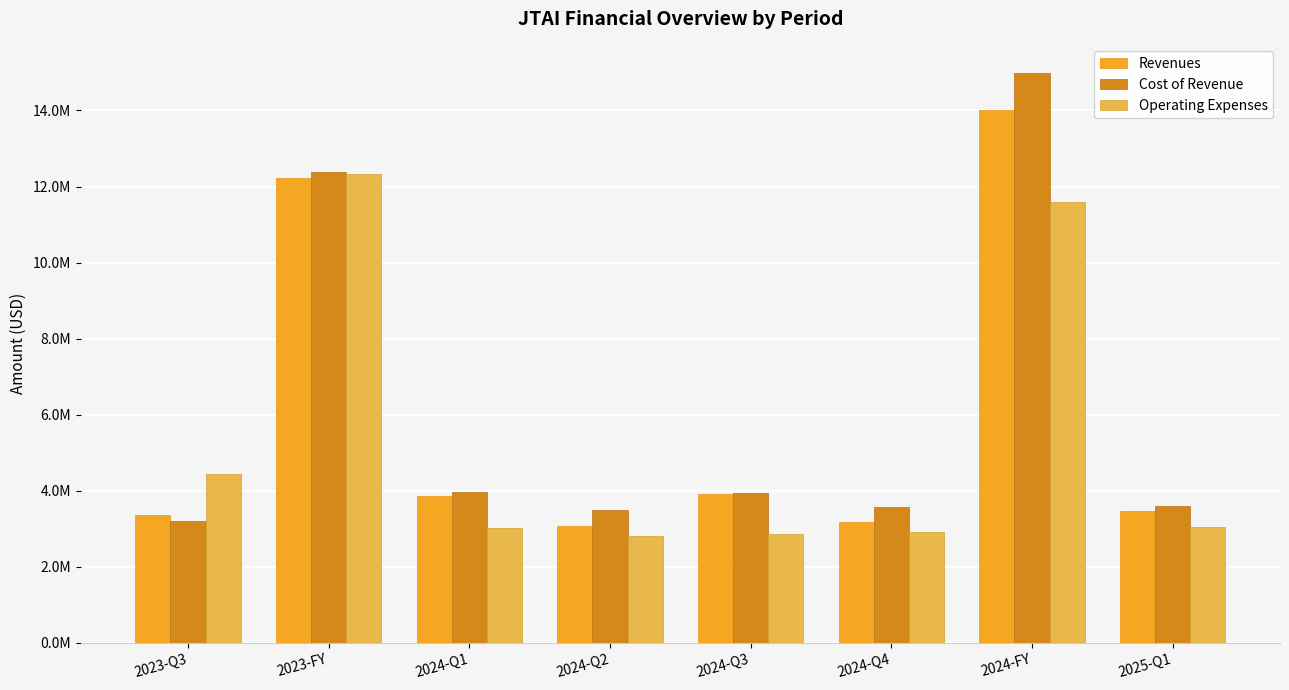

Reading left to right, transcribe all the data shown in this chart.

Revenues: 3367189	12214556	3848598	3083884	3917393	3172753	14022628	3474638
Cost of Revenue: 3196748	12393089	3972954	3500880	3931279	3582132	14987245	3590152
Operating Expenses: 4436956	12331912	3025440	2803619	2868052	2904874	11601985	3055759